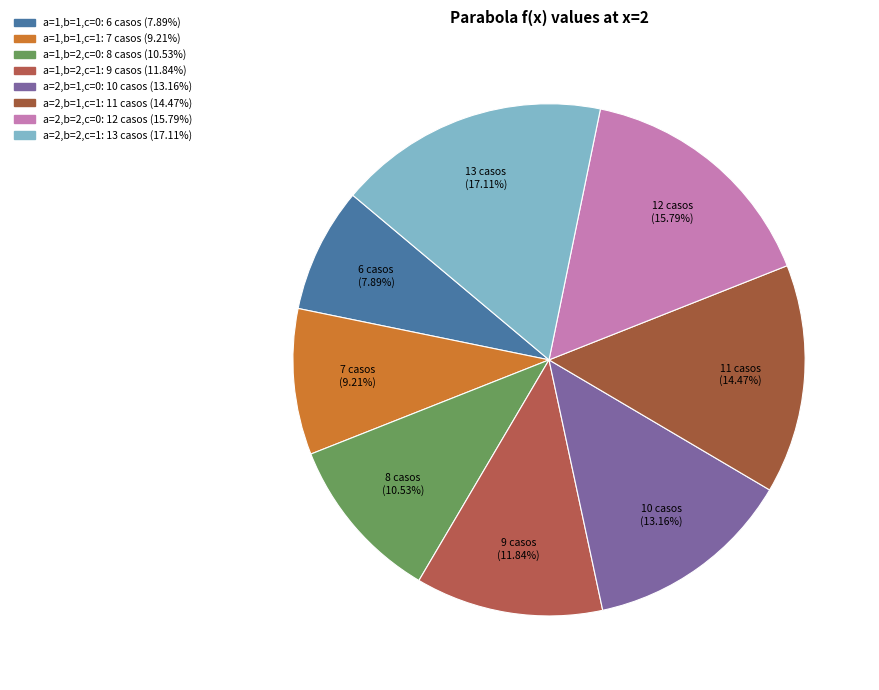

To the nearest percent, what percentage of the pie is a=1,b=2,c=0?

11%